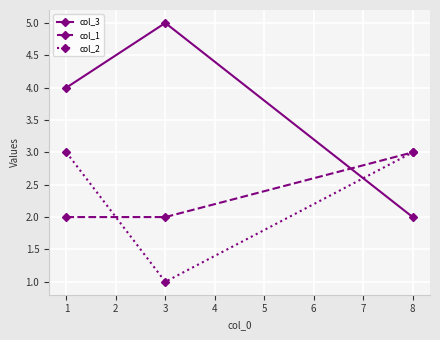

What is the value of the col_3 point at the 3rd from the left?

2